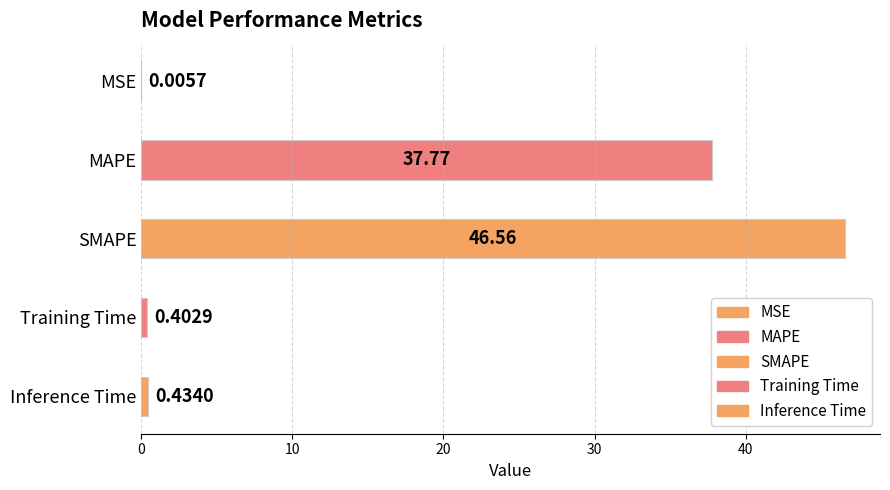

Reading left to right, list all the values displayed in this chart.

0.0	37.8	46.6	0.4	0.4